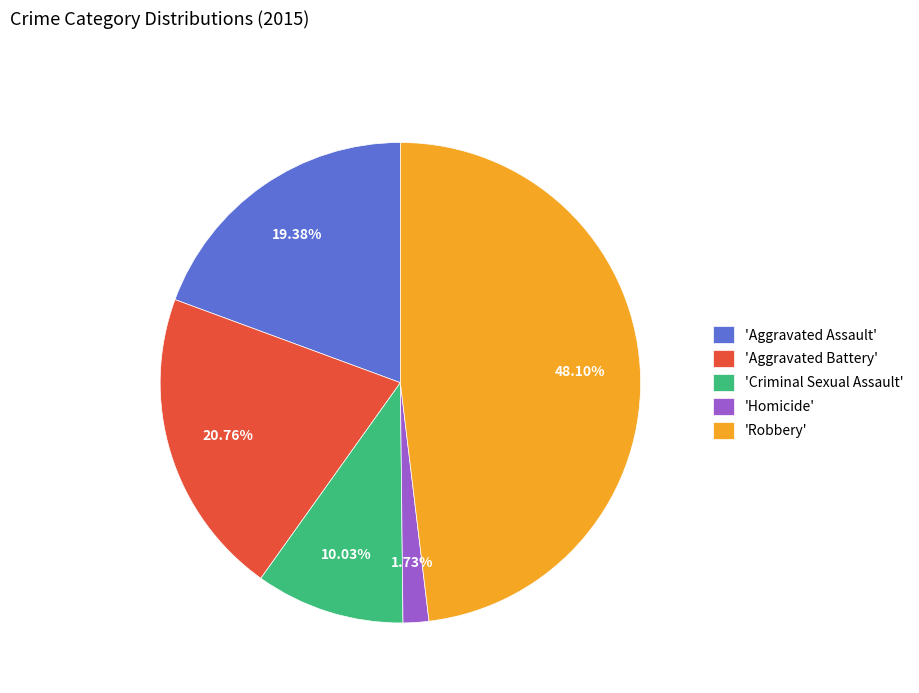

To the nearest percent, what is the difference between the largest and smallest slice percentages?

46%